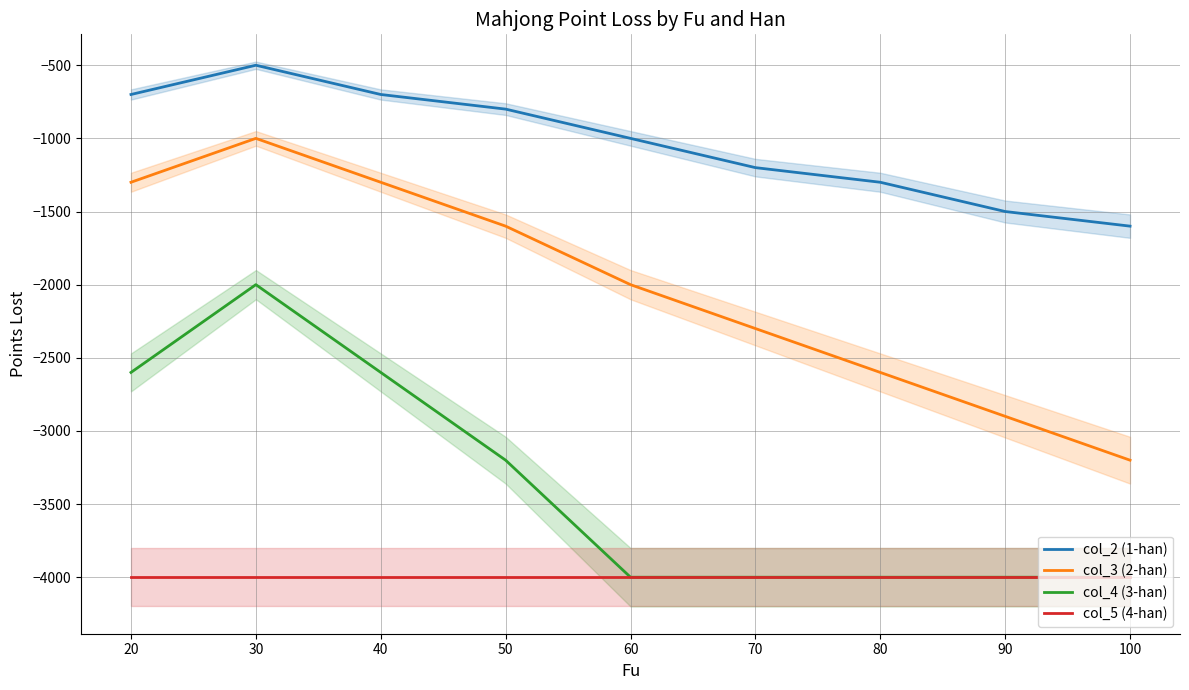

True or false: col_2 (1-han) and col_4 (3-han) cross at least once.

False